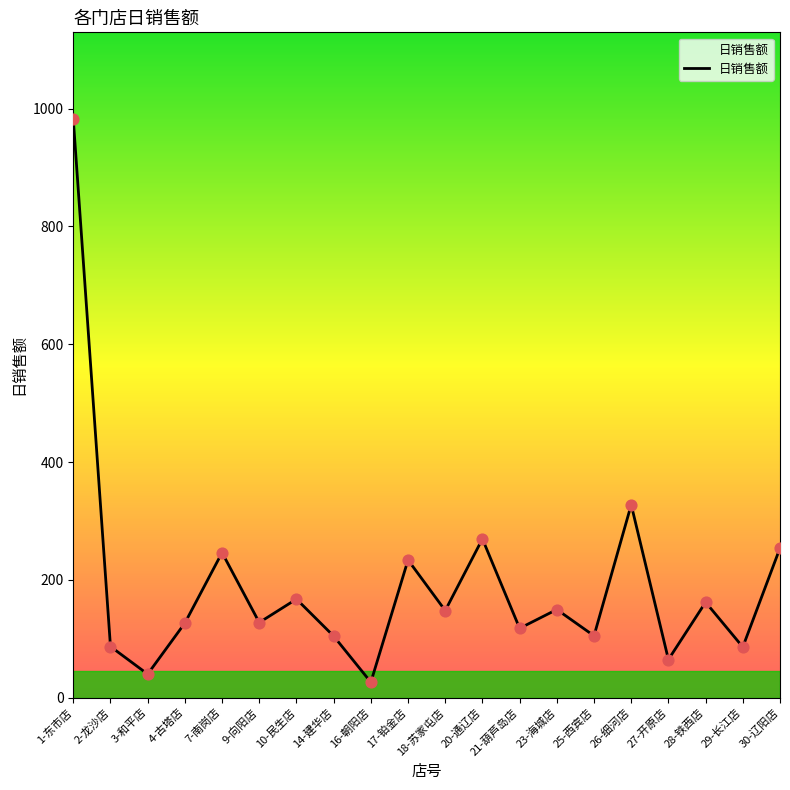

What is the change in value from 2-龙沙店 to 3-和平店?

-46.9